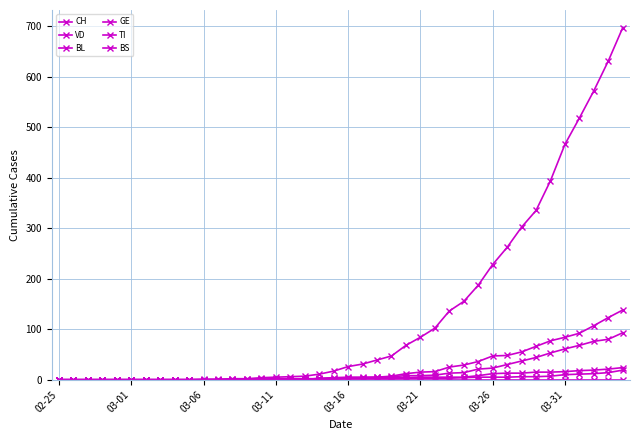

Does the chart have visible grid lines?

Yes